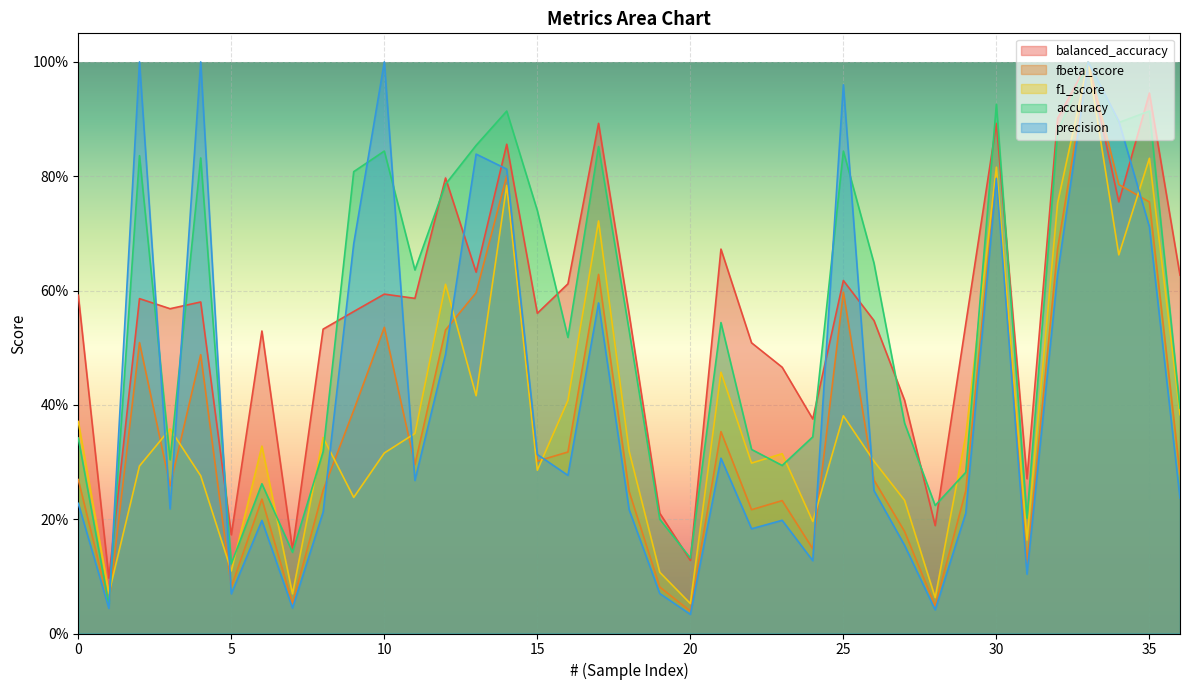

Reading left to right, transcribe all the data shown in this chart.

balanced_accuracy: 0=0.6	1=0.1	2=0.6	3=0.6	4=0.6	5=0.2	6=0.5	7=0.1	8=0.5	9=0.6	10=0.6	11=0.6	12=0.8	13=0.6	14=0.9	15=0.6	16=0.6	17=0.9	18=0.6	19=0.2	20=0.1	21=0.7	22=0.5	23=0.5	24=0.4	25=0.6	26=0.5	27=0.4	28=0.2	29=0.5	30=0.9	31=0.3	32=0.9	33=1.0	34=0.8	35=0.9	36=0.6
fbeta_score: 0=0.3	1=0.1	2=0.5	3=0.3	4=0.5	5=0.1	6=0.2	7=0.1	8=0.3	9=0.4	10=0.5	11=0.3	12=0.5	13=0.6	14=0.8	15=0.3	16=0.3	17=0.6	18=0.2	19=0.1	20=0.0	21=0.4	22=0.2	23=0.2	24=0.1	25=0.6	26=0.3	27=0.2	28=0.0	29=0.2	30=0.8	31=0.1	32=0.7	33=1.0	34=0.8	35=0.8	36=0.3
f1_score: 0=0.4	1=0.1	2=0.3	3=0.4	4=0.3	5=0.1	6=0.3	7=0.1	8=0.3	9=0.2	10=0.3	11=0.3	12=0.6	13=0.4	14=0.8	15=0.3	16=0.4	17=0.7	18=0.3	19=0.1	20=0.1	21=0.5	22=0.3	23=0.3	24=0.2	25=0.4	26=0.3	27=0.2	28=0.1	29=0.3	30=0.8	31=0.2	32=0.8	33=1.0	34=0.7	35=0.8	36=0.4
accuracy: 0=0.3	1=0.1	2=0.8	3=0.3	4=0.8	5=0.1	6=0.3	7=0.1	8=0.3	9=0.8	10=0.8	11=0.6	12=0.8	13=0.9	14=0.9	15=0.7	16=0.5	17=0.9	18=0.5	19=0.2	20=0.1	21=0.5	22=0.3	23=0.3	24=0.3	25=0.8	26=0.6	27=0.4	28=0.2	29=0.3	30=0.9	31=0.2	32=0.9	33=1.0	34=0.9	35=0.9	36=0.4
precision: 0=0.2	1=0.0	2=1.0	3=0.2	4=1.0	5=0.1	6=0.2	7=0.0	8=0.2	9=0.7	10=1.0	11=0.3	12=0.5	13=0.8	14=0.8	15=0.3	16=0.3	17=0.6	18=0.2	19=0.1	20=0.0	21=0.3	22=0.2	23=0.2	24=0.1	25=1.0	26=0.2	27=0.2	28=0.0	29=0.2	30=0.8	31=0.1	32=0.6	33=1.0	34=0.9	35=0.7	36=0.2